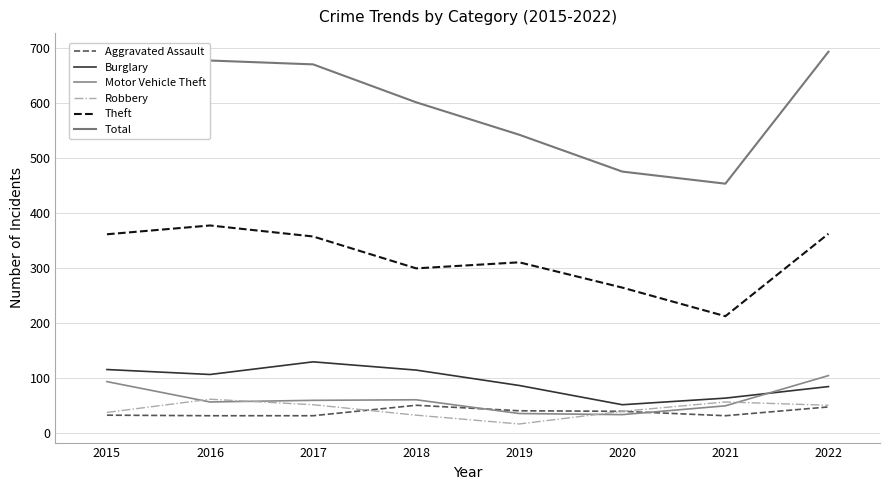

Is this an area chart (filled region under the line)?

No